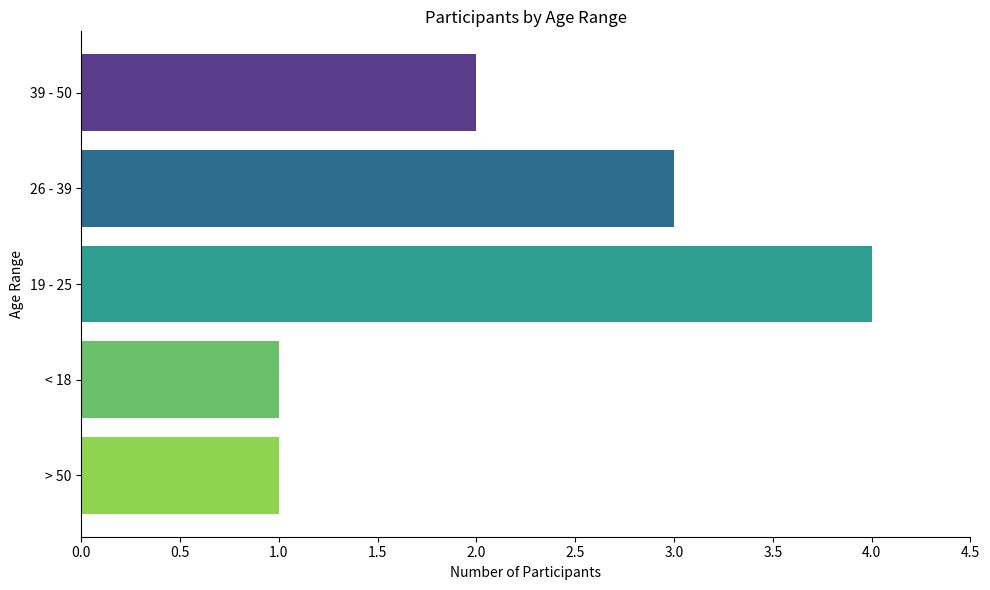

True or false: the data shows 5 at 26 - 39.

False